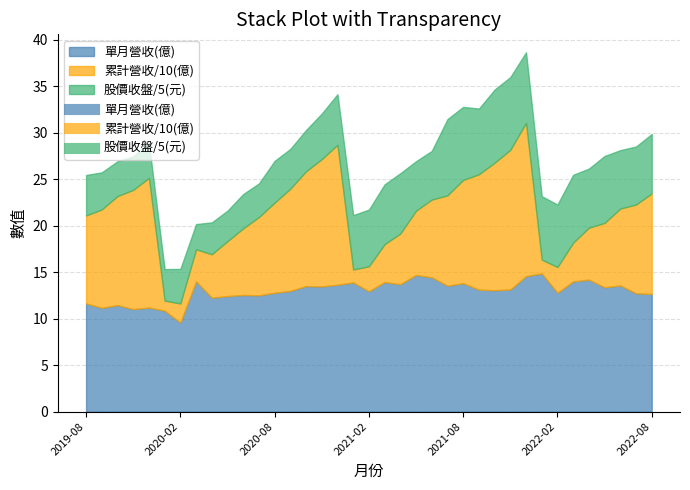

What is the difference between the maximum and minimum values in the 單月營收(億) series?

5.3